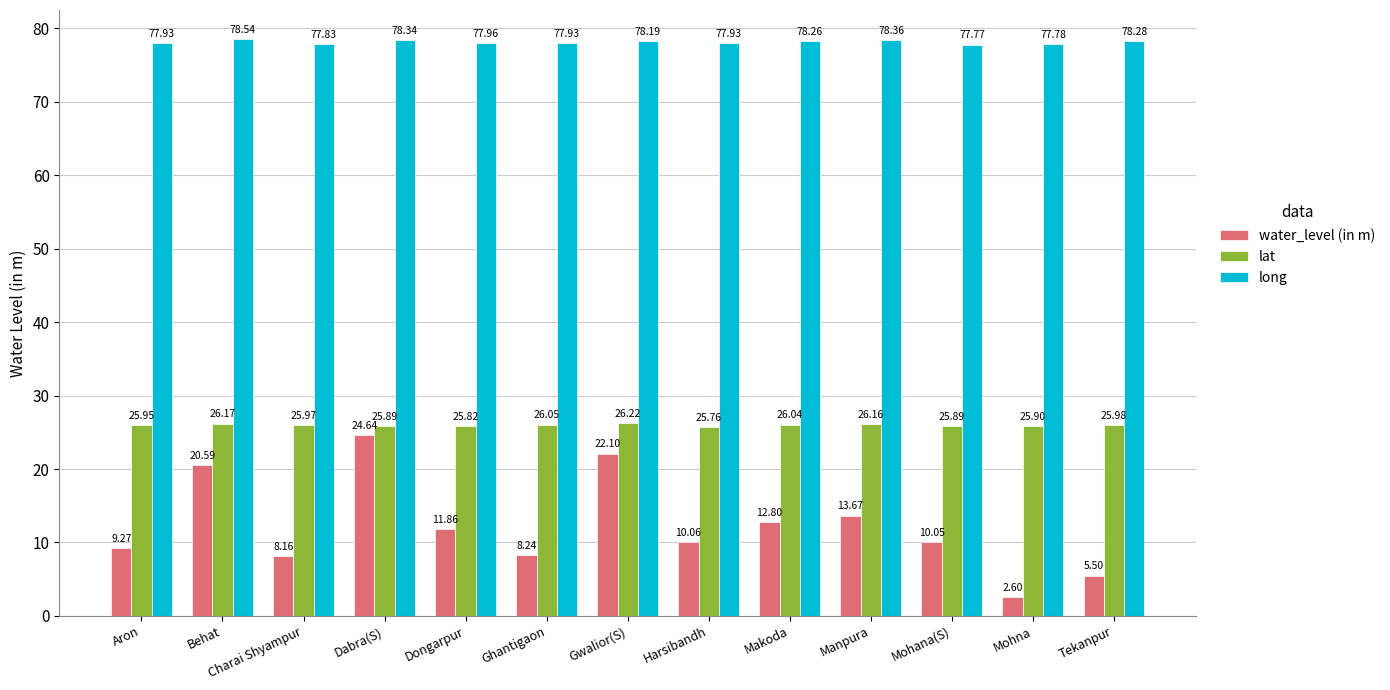

What is the value of the water_level (in m) bar at the 13th from the left?

5.5